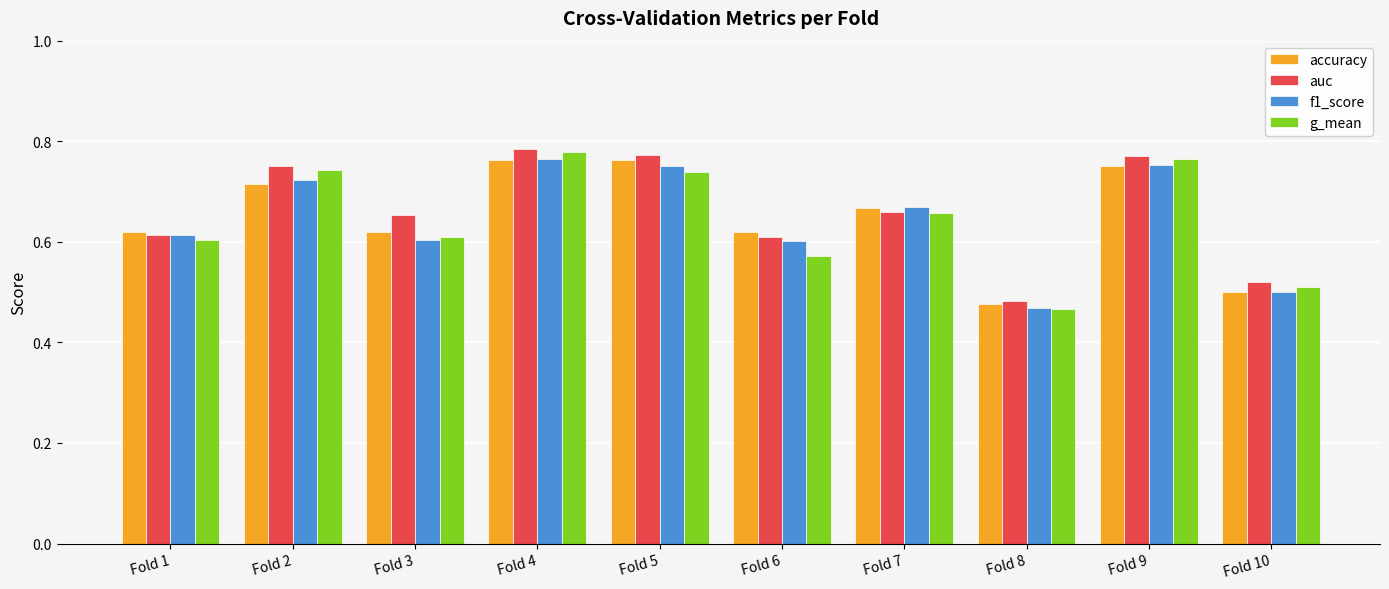

True or false: g_mean has a value of 0.2 at Fold 2.

False